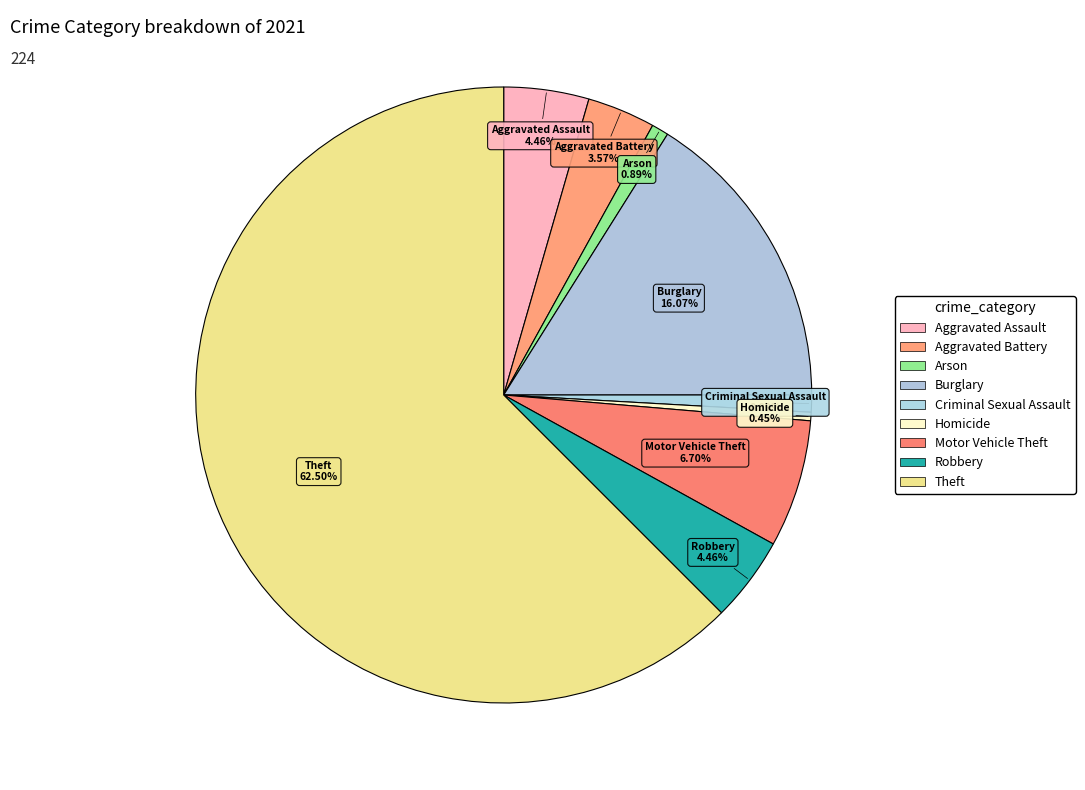

How many slices are in this pie chart?

9